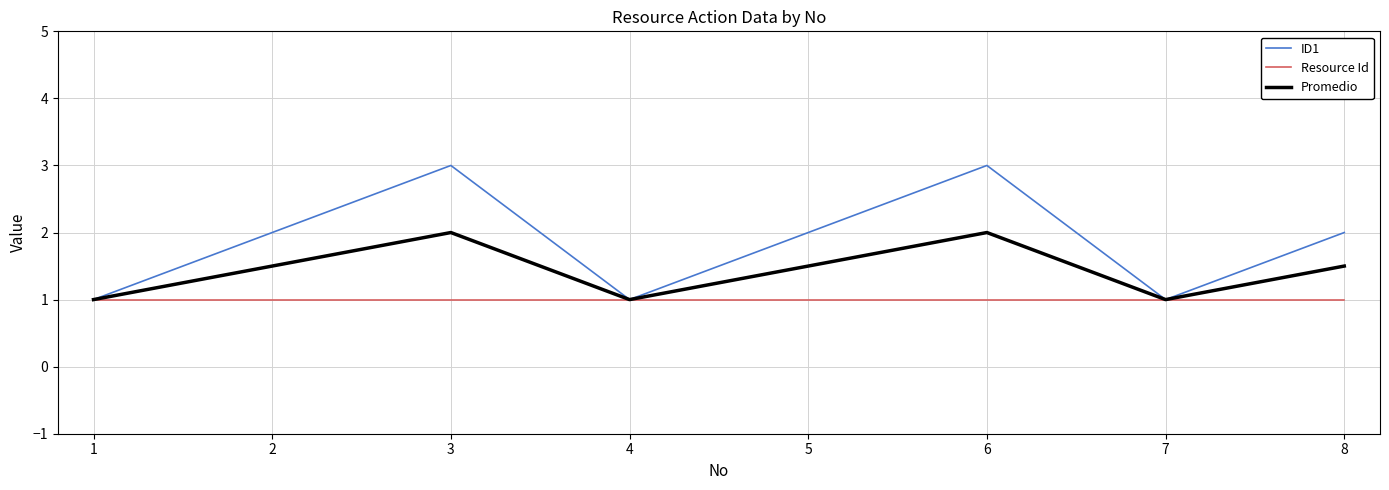

The ID1 series shows 2.0 at 8. True or false?

True